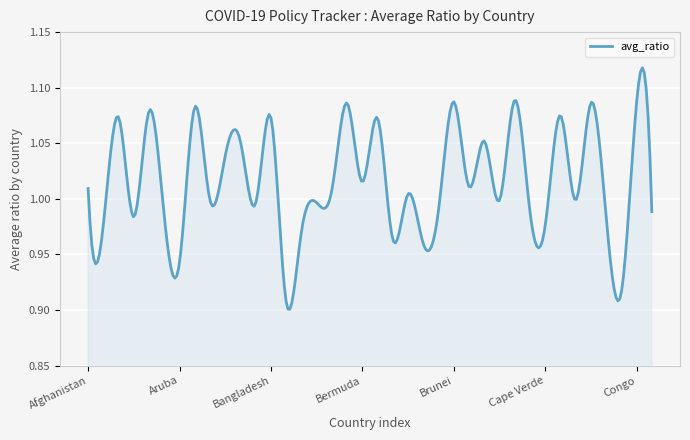

Does the chart have visible grid lines?

Yes